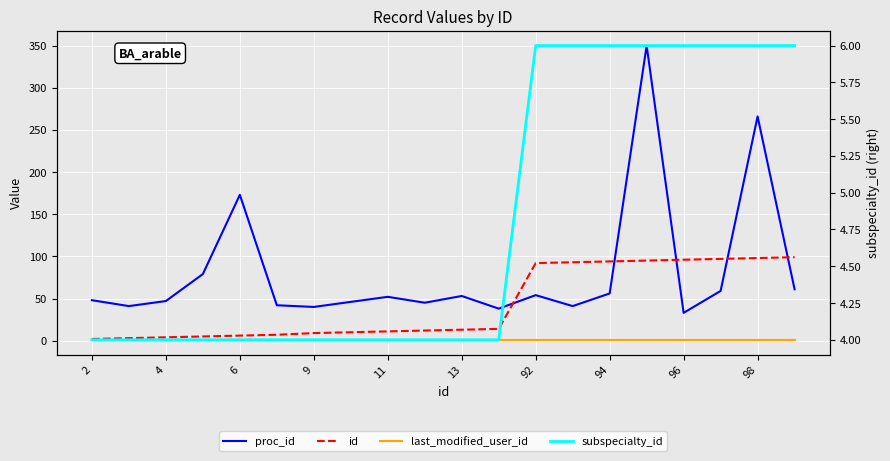

What are all the series names shown in the legend?

proc_id, id, last_modified_user_id, subspecialty_id